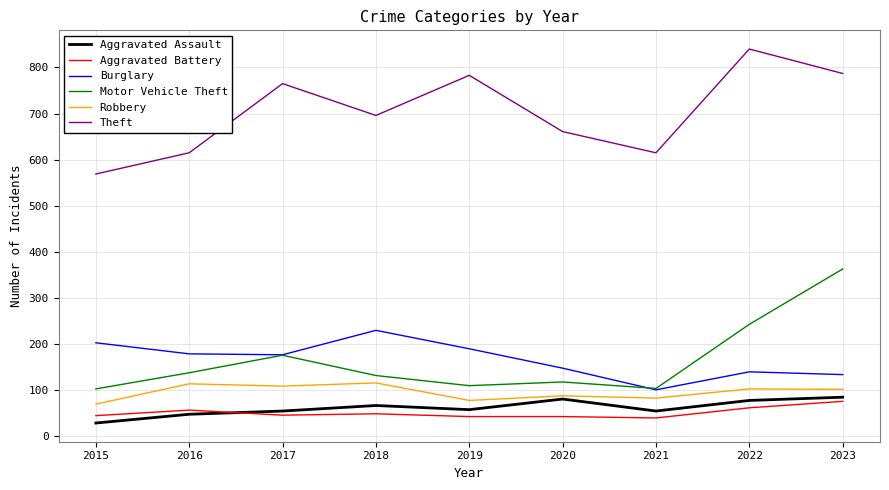

The Aggravated Assault series shows 58 at 2019. True or false?

True